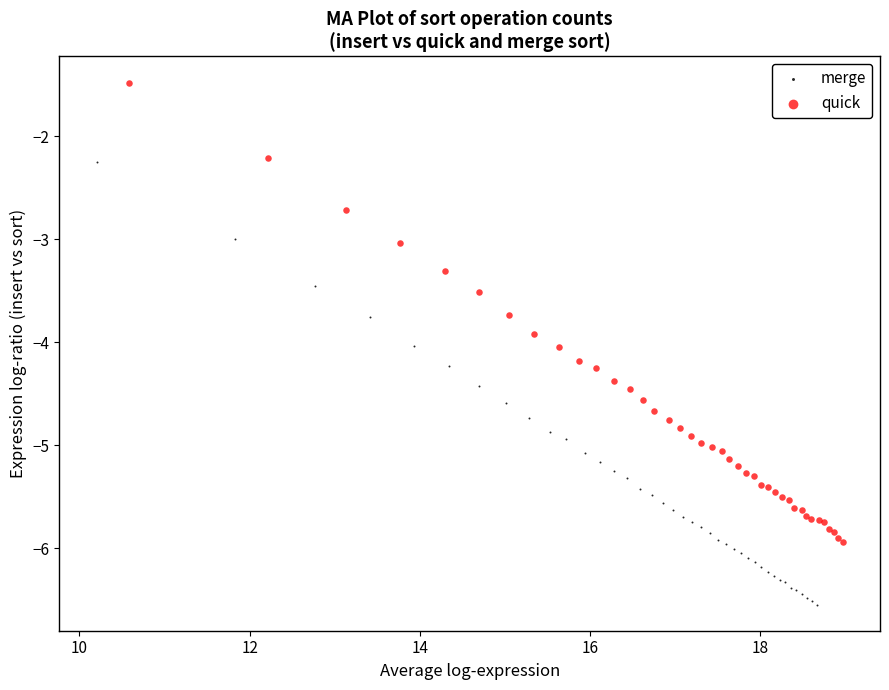

Which series has the widest spread of Y values?

quick